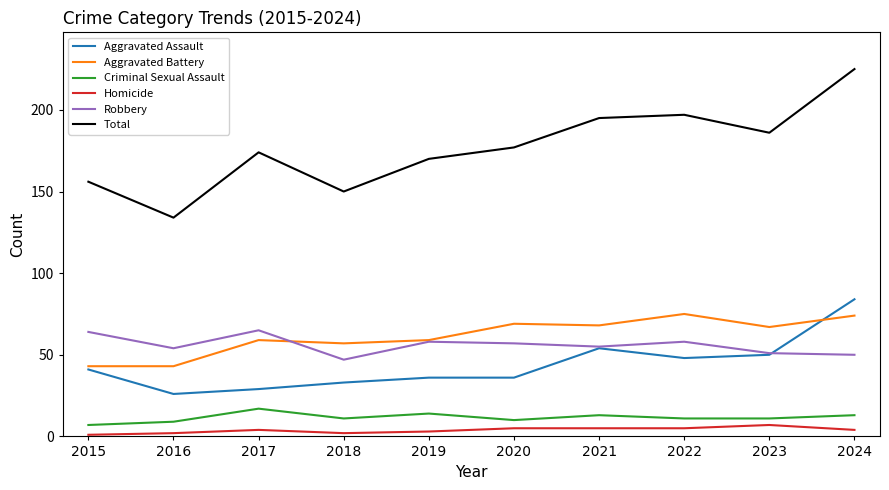

Does the chart have visible grid lines?

No